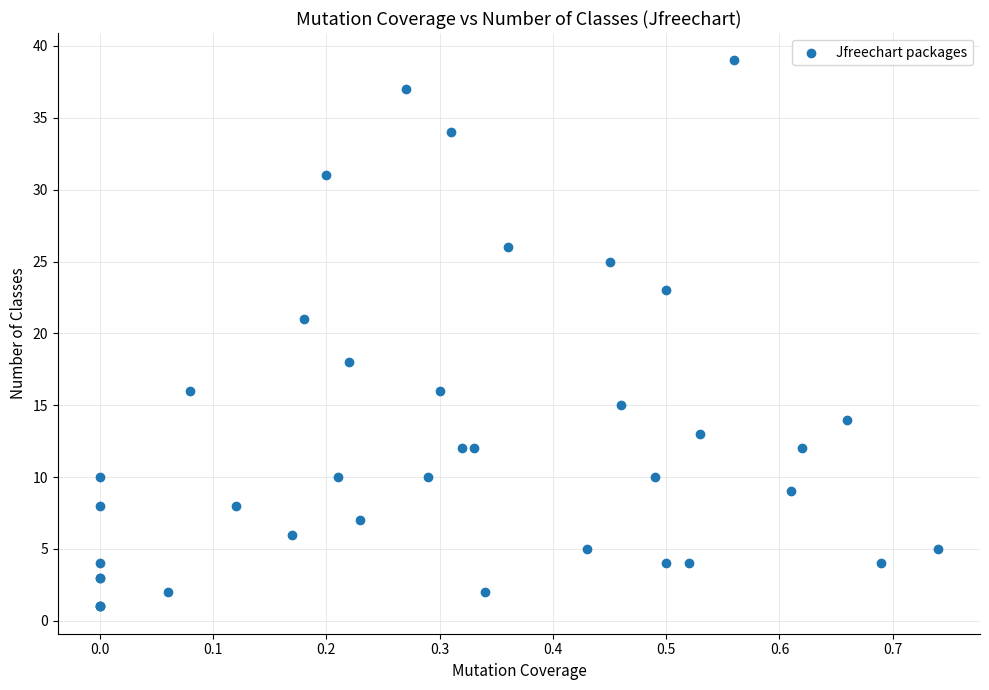

What Y value in the scatter plot is closest to 20?

21